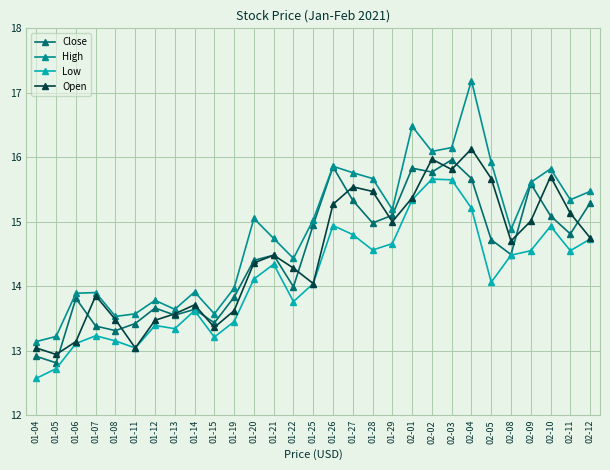

What is the difference between the maximum and second lowest values in the Low series?

2.9